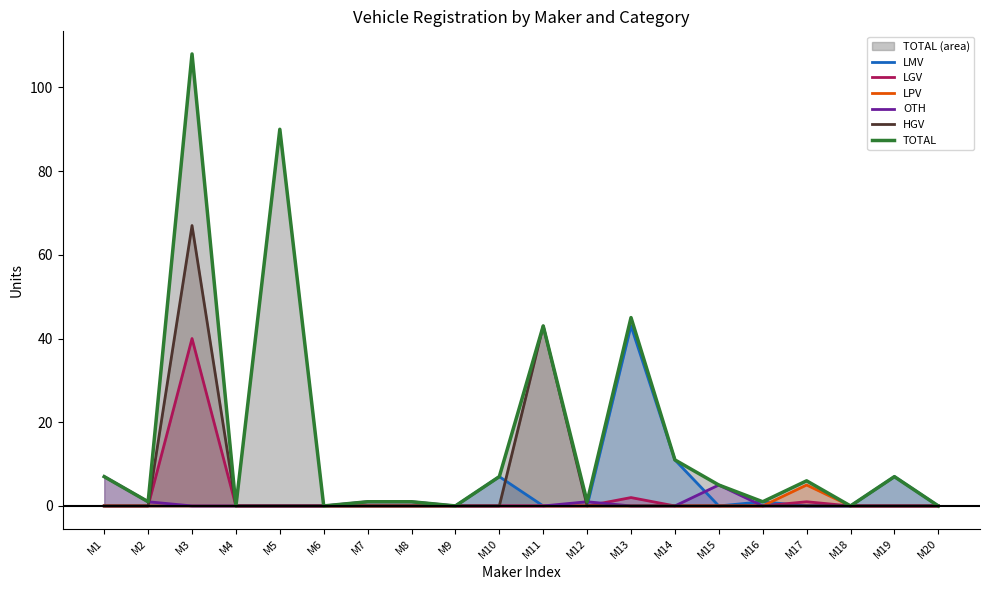

Which series has the widest spread of values?

TOTAL